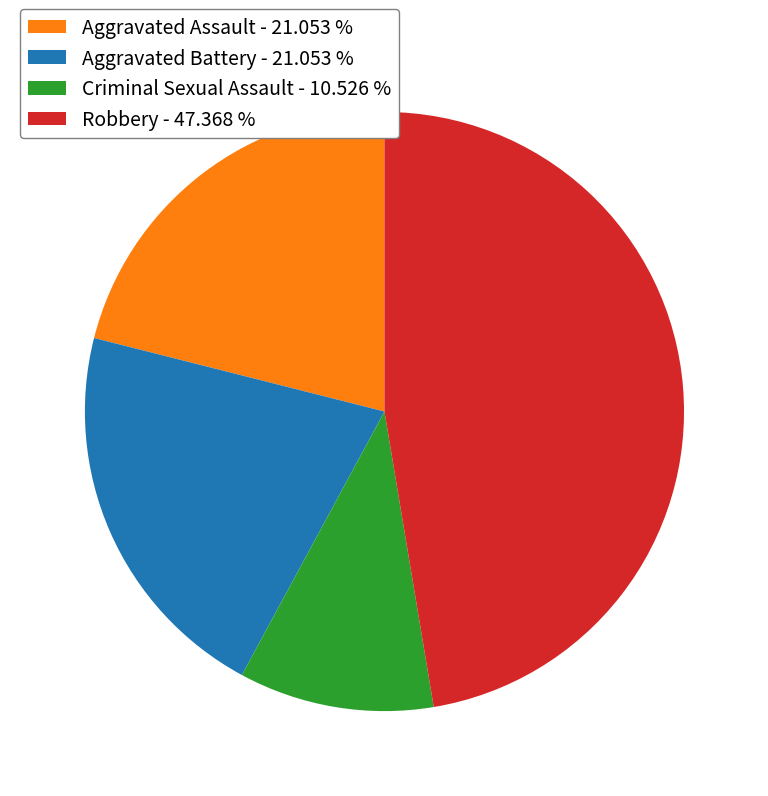

How many segments does this pie chart have?

4